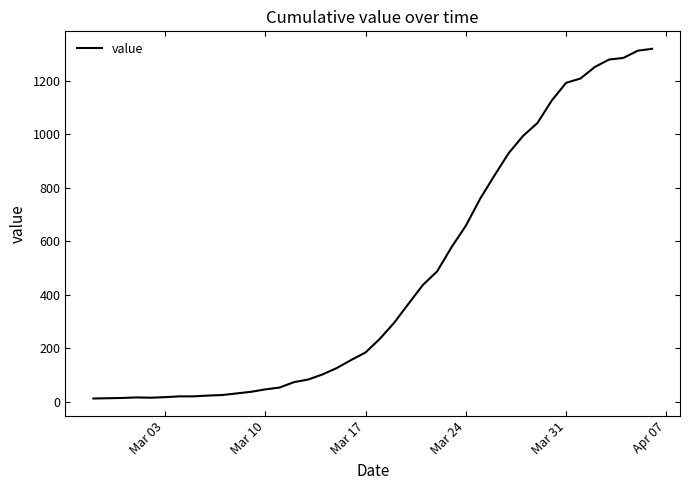

What is the greatest value displayed?

1319